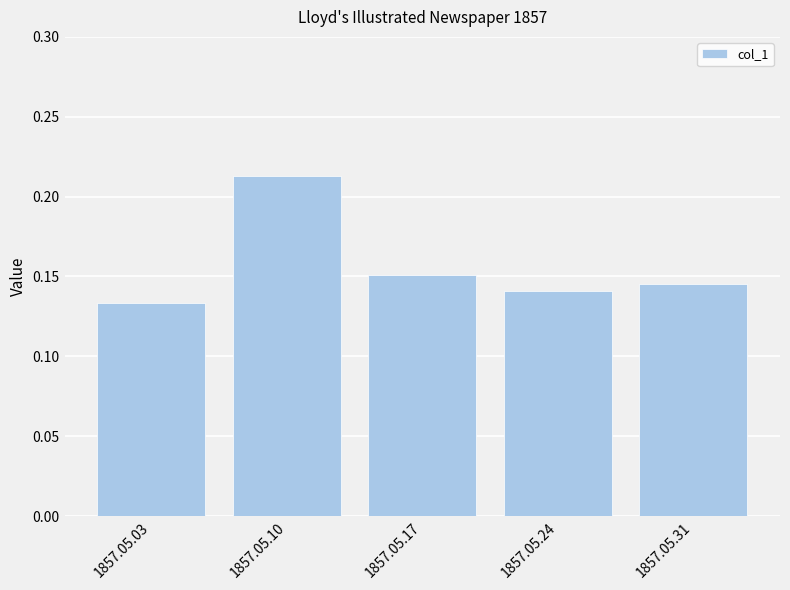

At which label is the value closest to 0?

1857.05.03